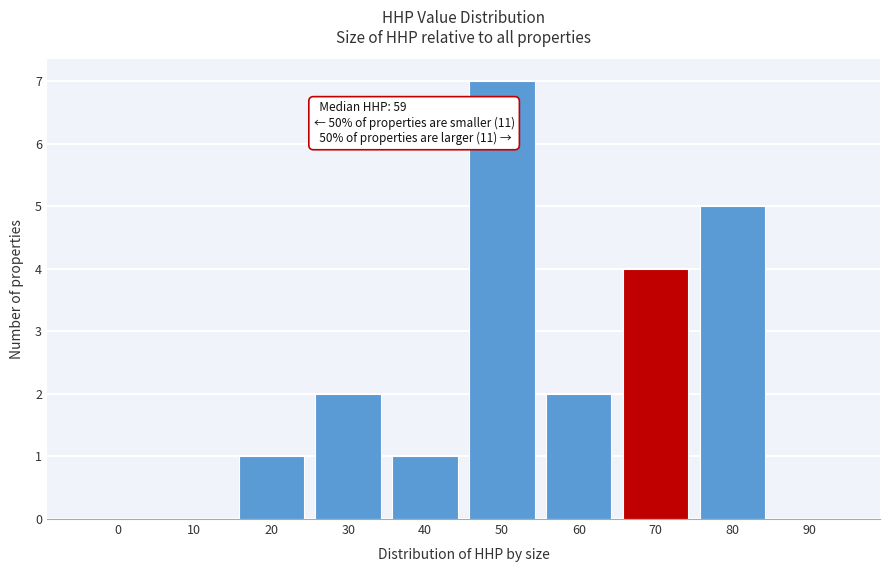

Reading left to right, list all the values displayed in this chart.

0=0	10=0	20=1	30=2	40=1	50=7	60=2	70=4	80=5	90=0